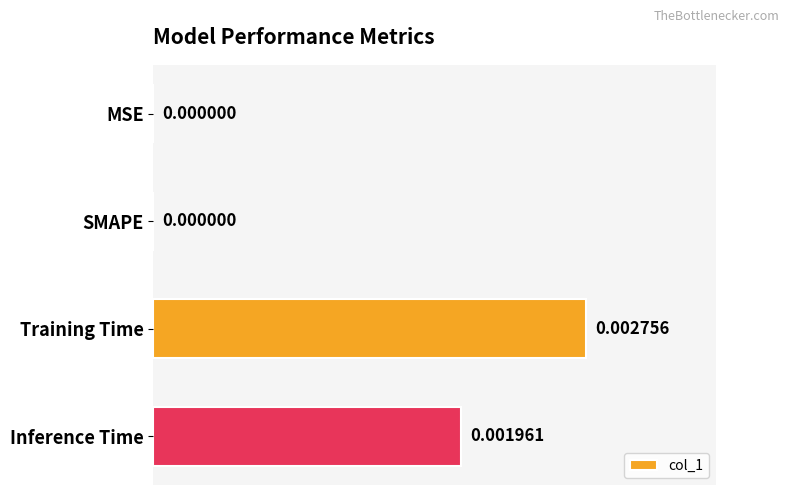

Which label corresponds to the largest value in the chart?

Training Time